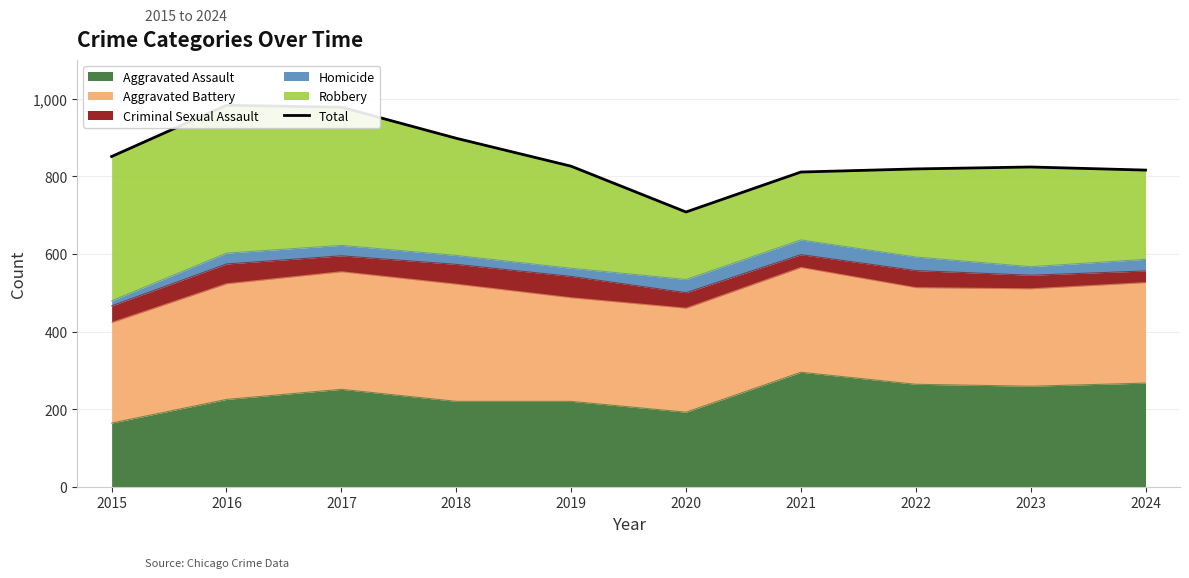

What is the value of the 4th point from the left?

898